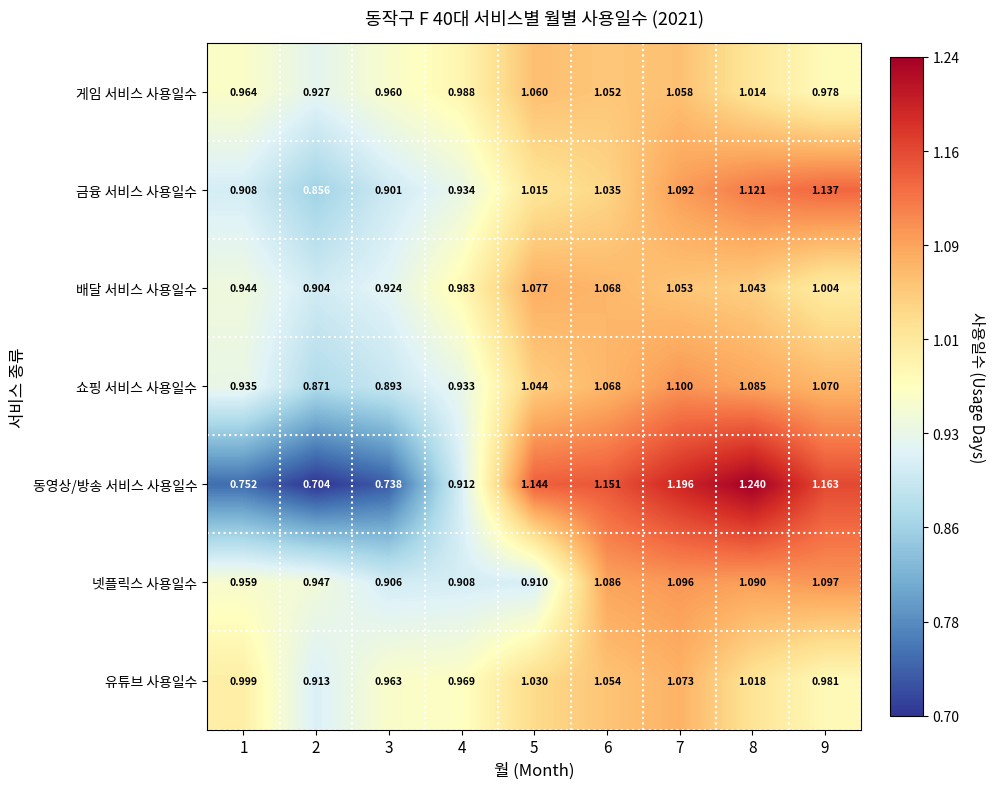

Which series has the largest total across all categories?

게임 서비스 사용일수